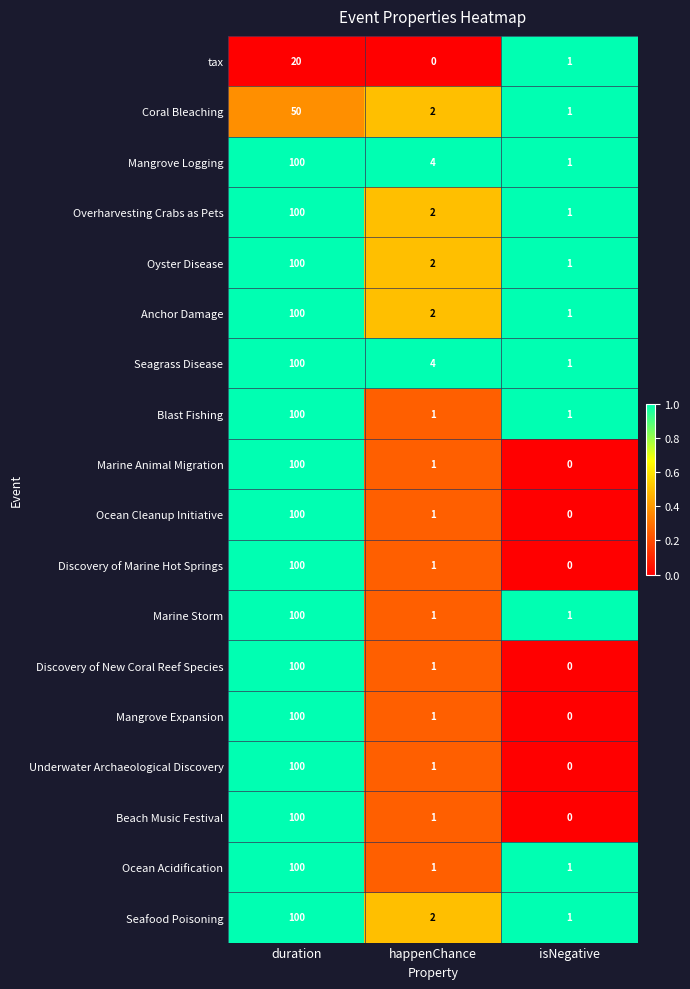

What is the sum of all Beach Music Festival values?

101